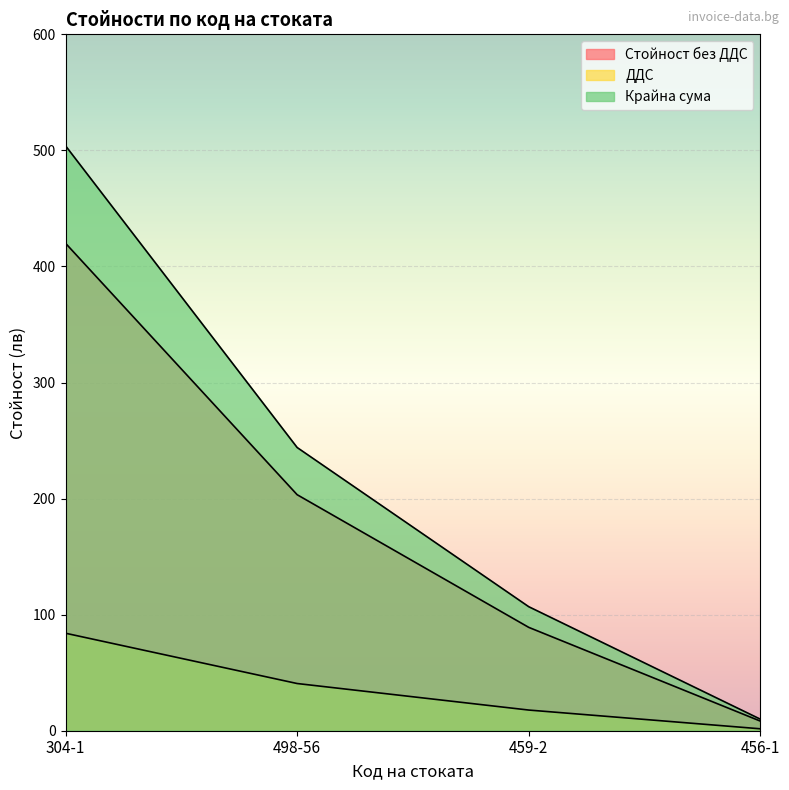

How many series are shown in this chart?

3